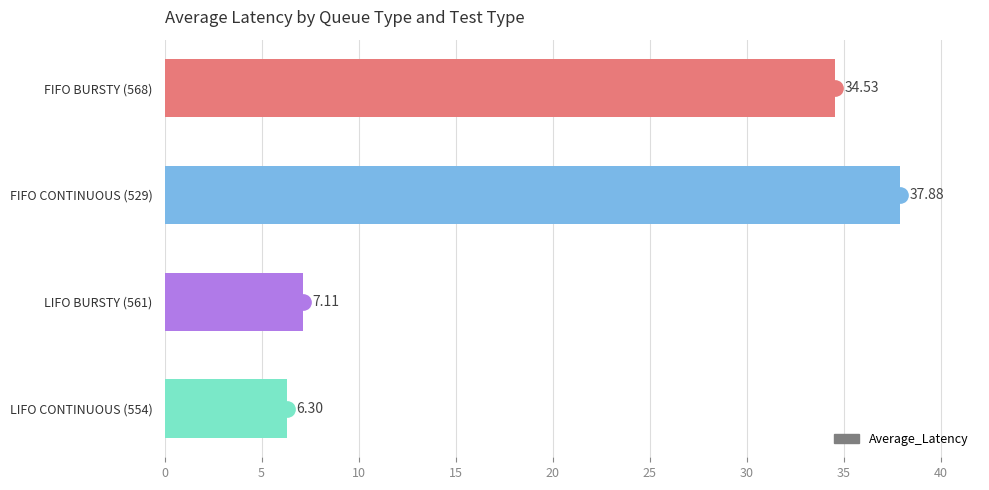

List the labels in order of value, largest first.

FIFO CONTINUOUS (529), FIFO BURSTY (568), LIFO BURSTY (561), LIFO CONTINUOUS (554)